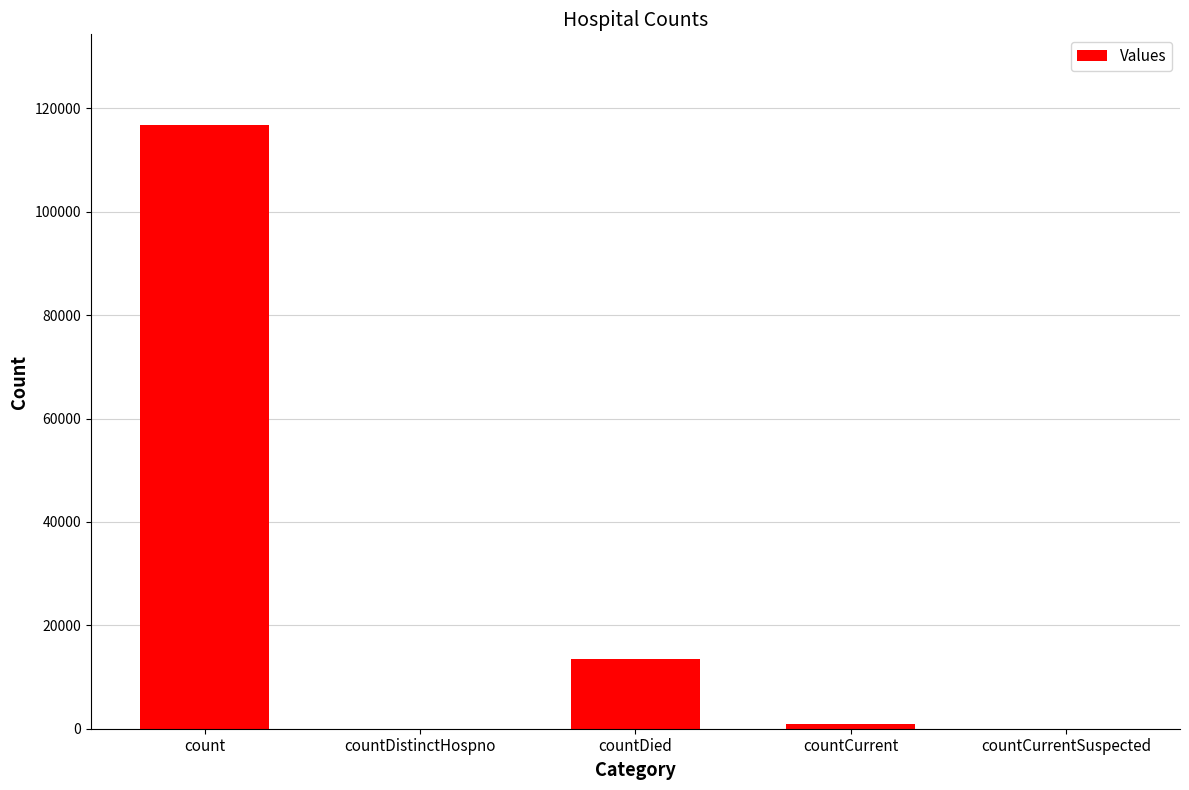

Where is the data nearest to the value 58401?

countDied